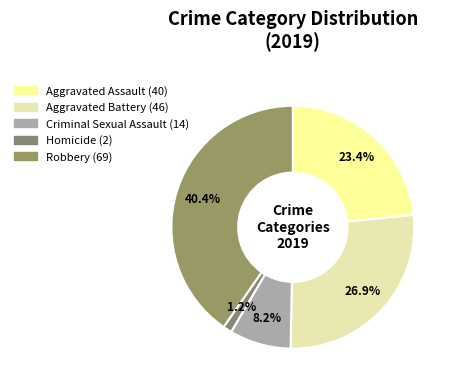

Is there any slice that represents more than half of the pie?

No